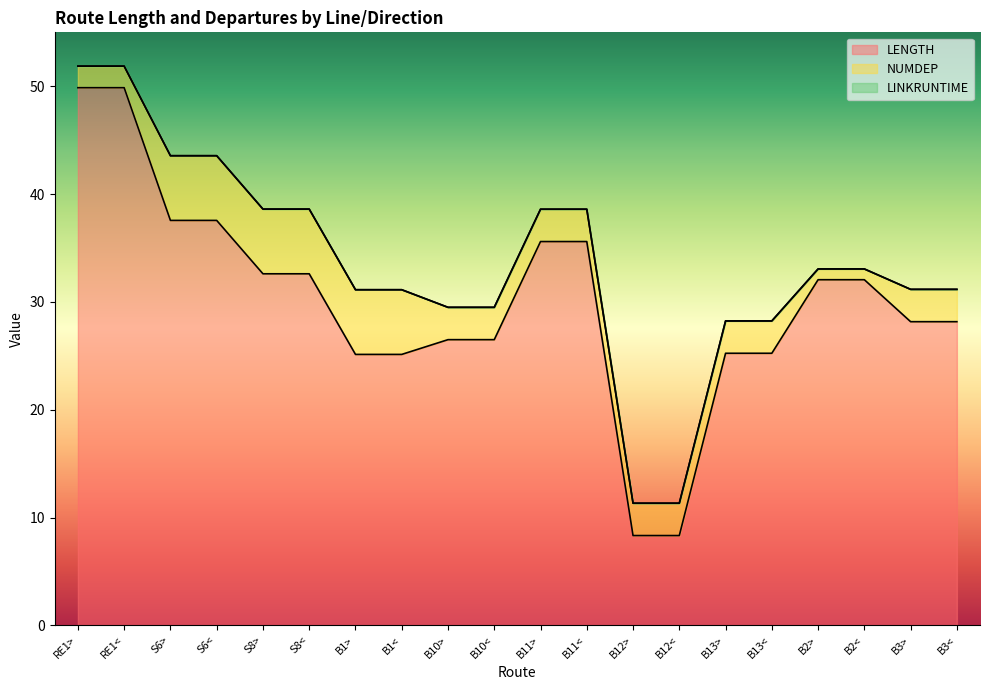

What is the label of the 19th point from the left?

B3>